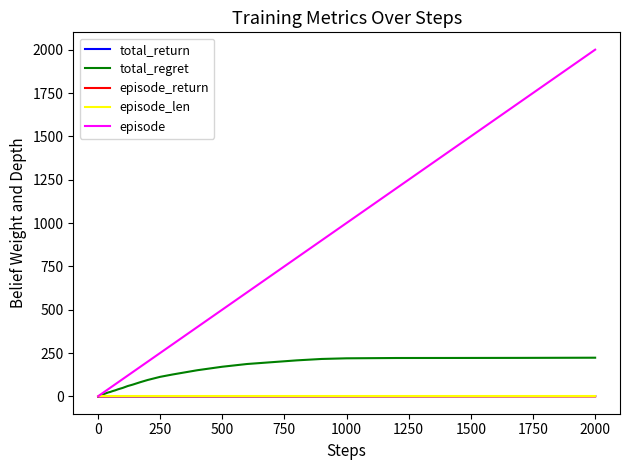

What is the greatest value displayed?

2000.0